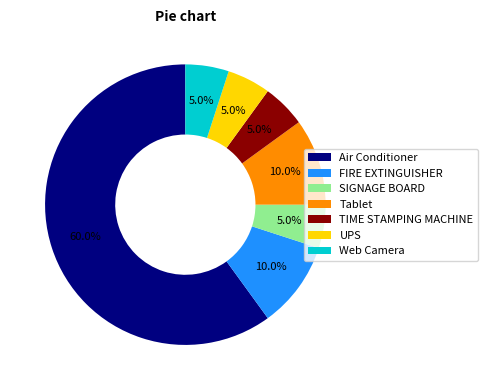

To the nearest percent, what portion does Air Conditioner represent?

60%